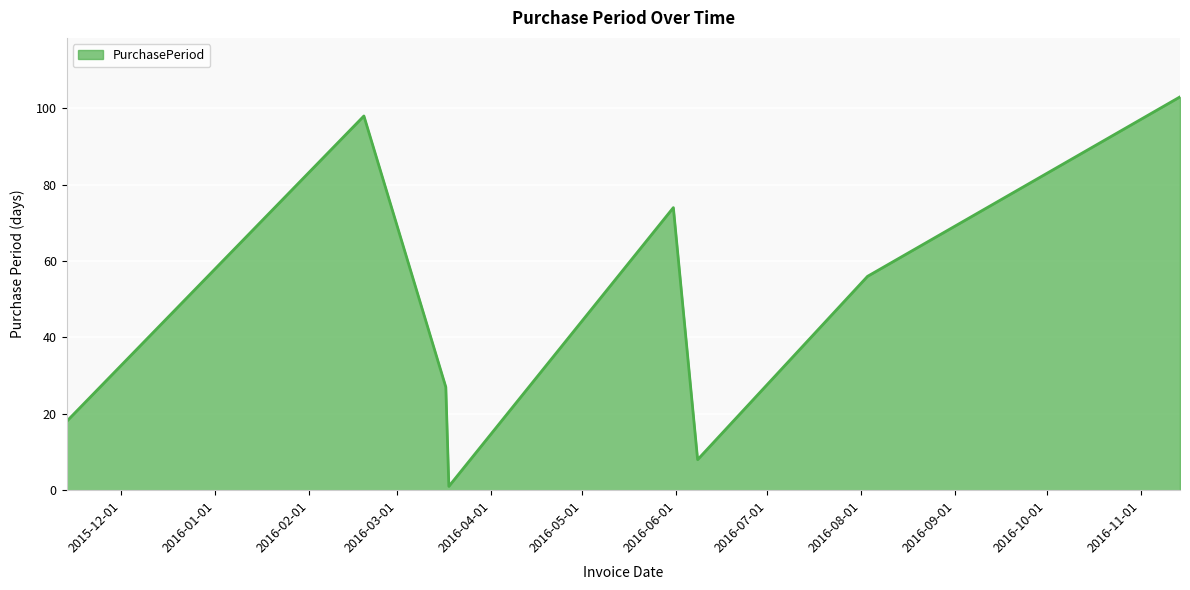

Reading left to right, extract all data points from this chart.

18	98	27	1	74	8	56	103